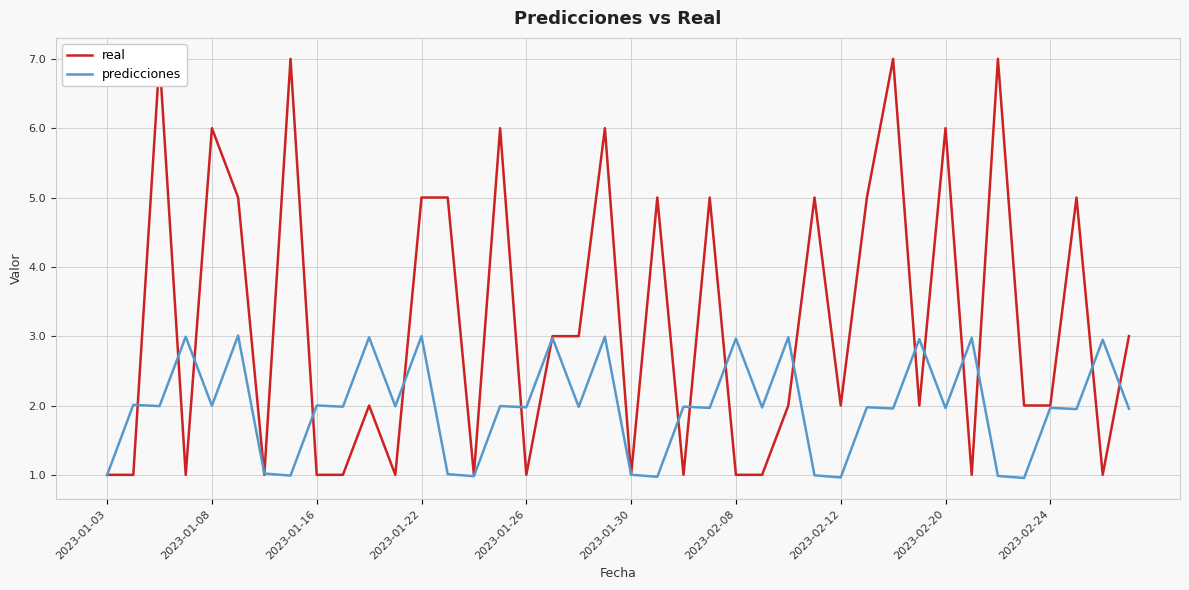

What is the sum of the real values at 30 and 23?

12.0